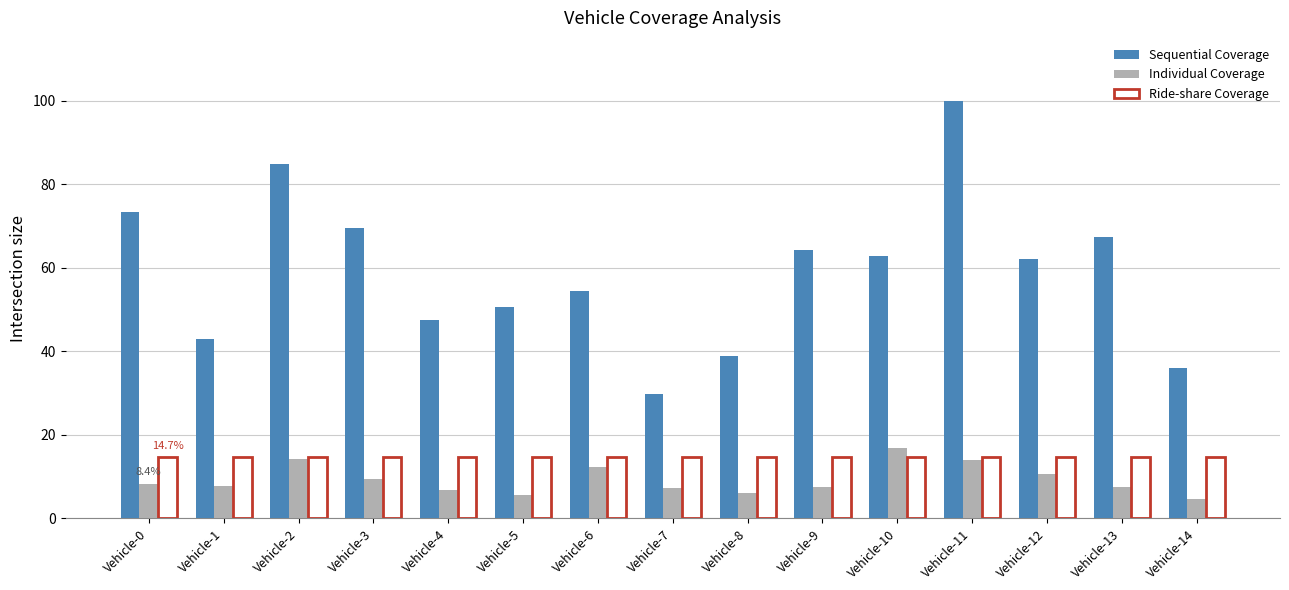

Read the Ride-share Coverage value at Vehicle-10.

14.7